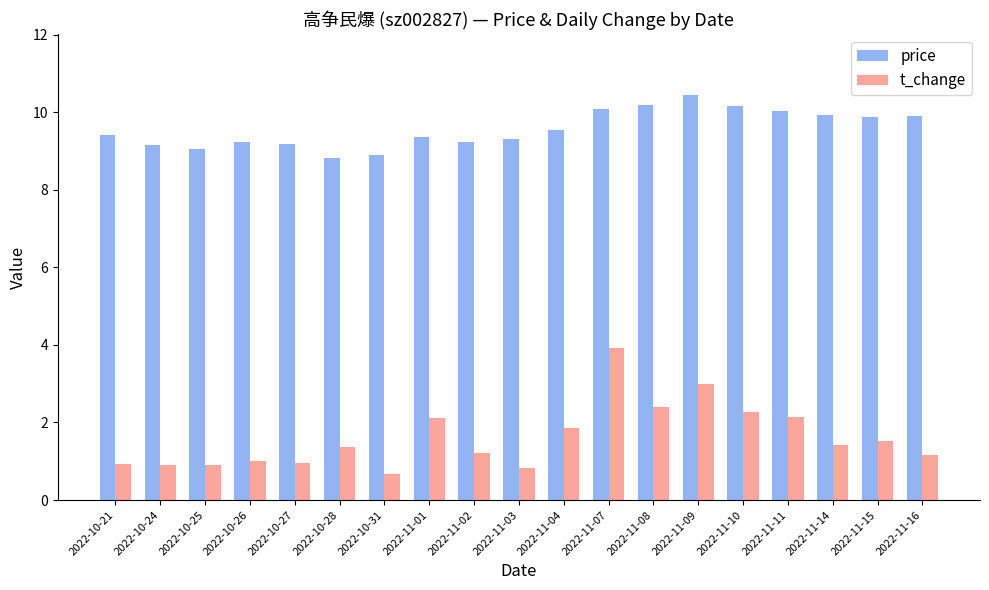

What is the total value across all series at 2022-10-21?

10.3